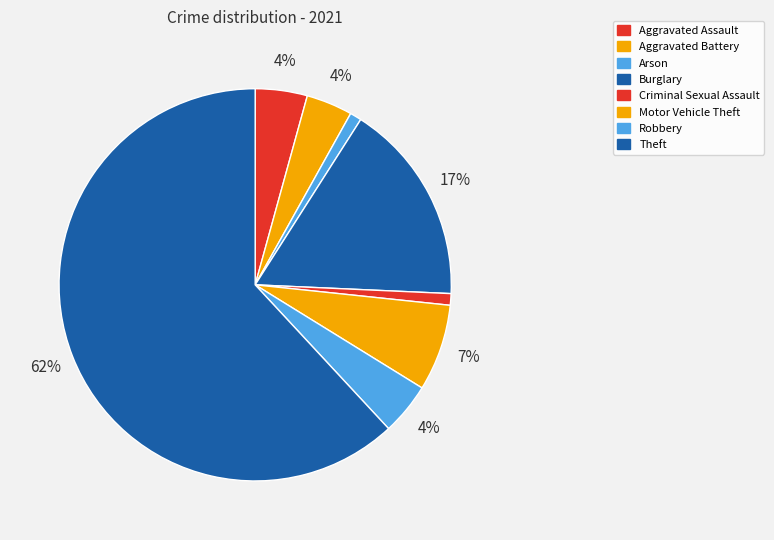

How much of the chart is everything except Robbery?

95.7%